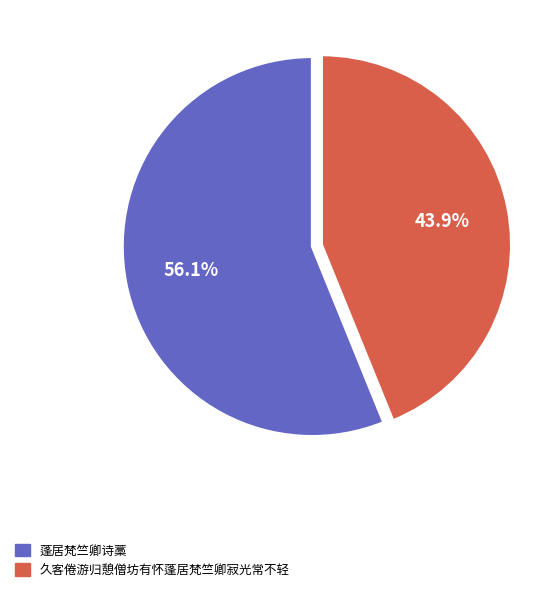

To the nearest percent, what is the difference between the largest and smallest slice percentages?

12%